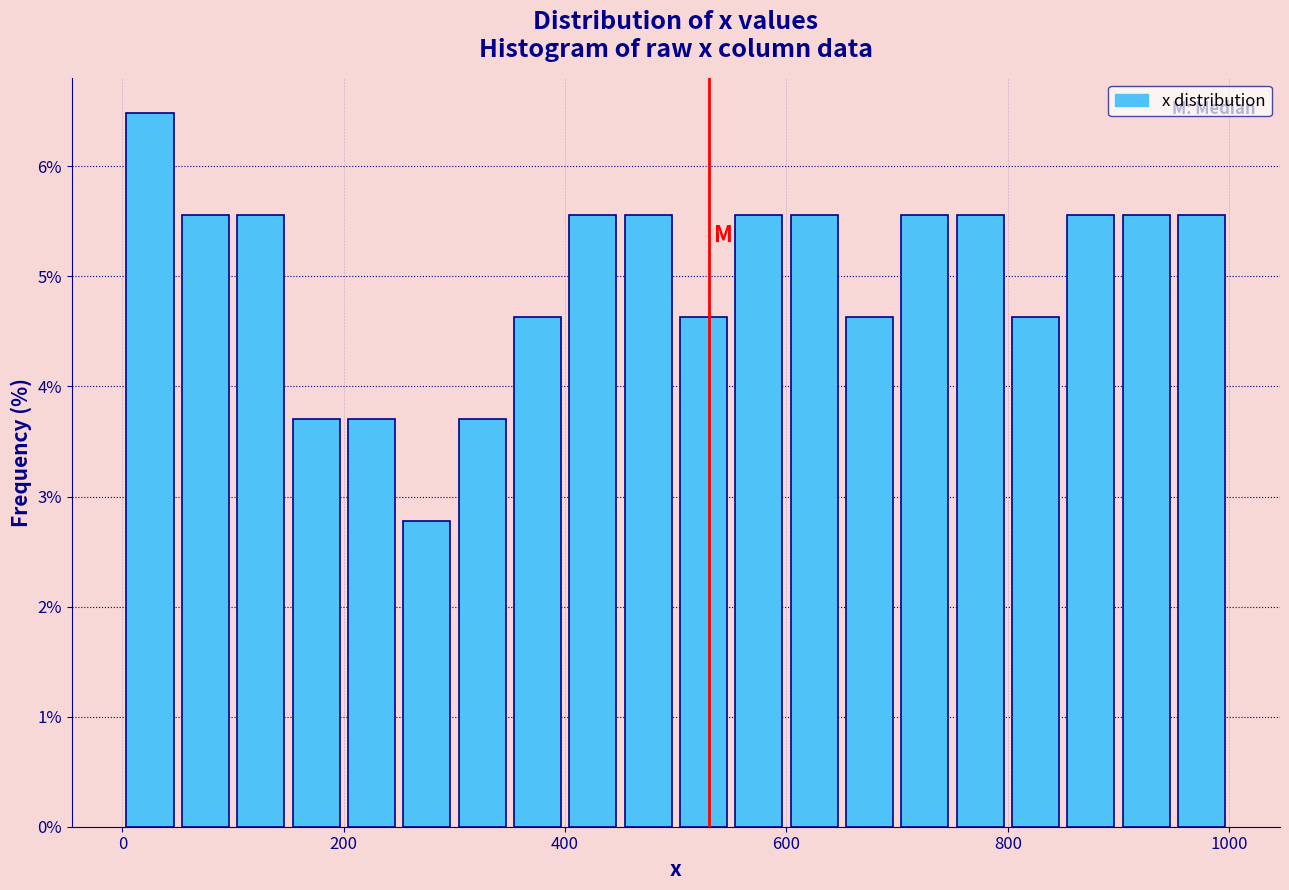

Around what value on the x-axis is the tallest bar? Give the approximate position of its centre, as read against the axis.

20